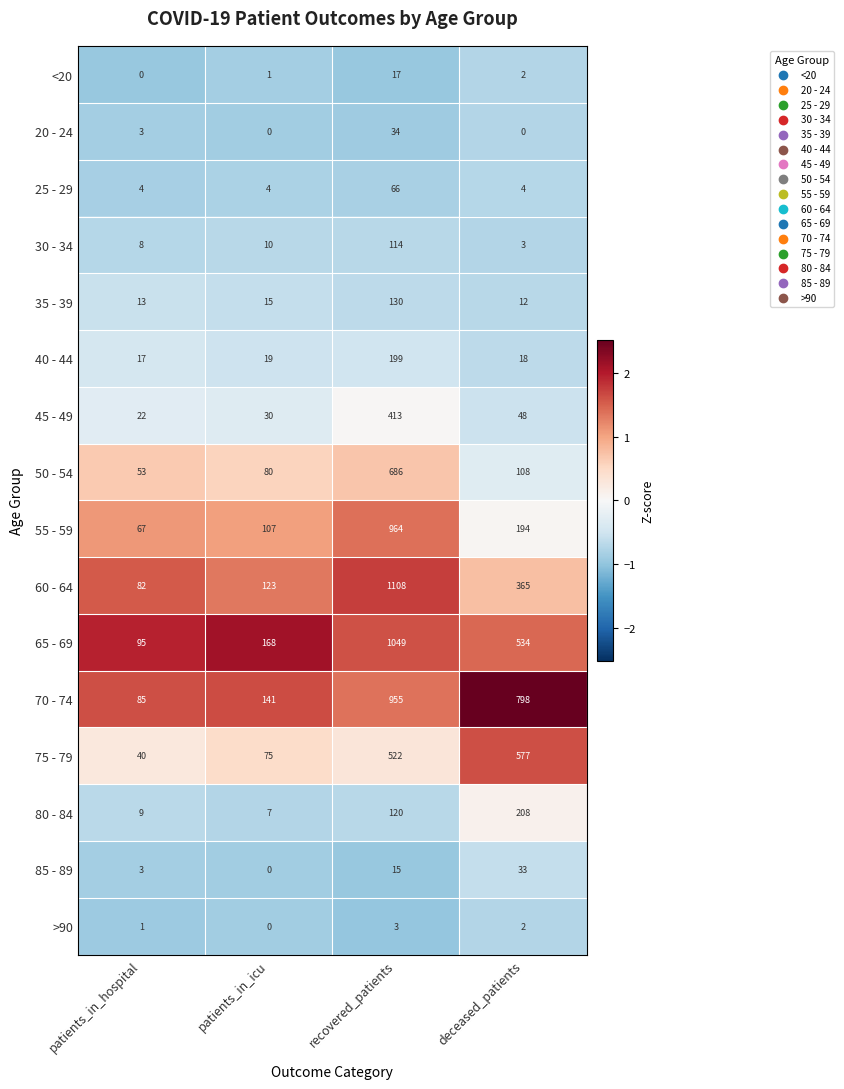

Which series has the widest spread of values?

60 - 64